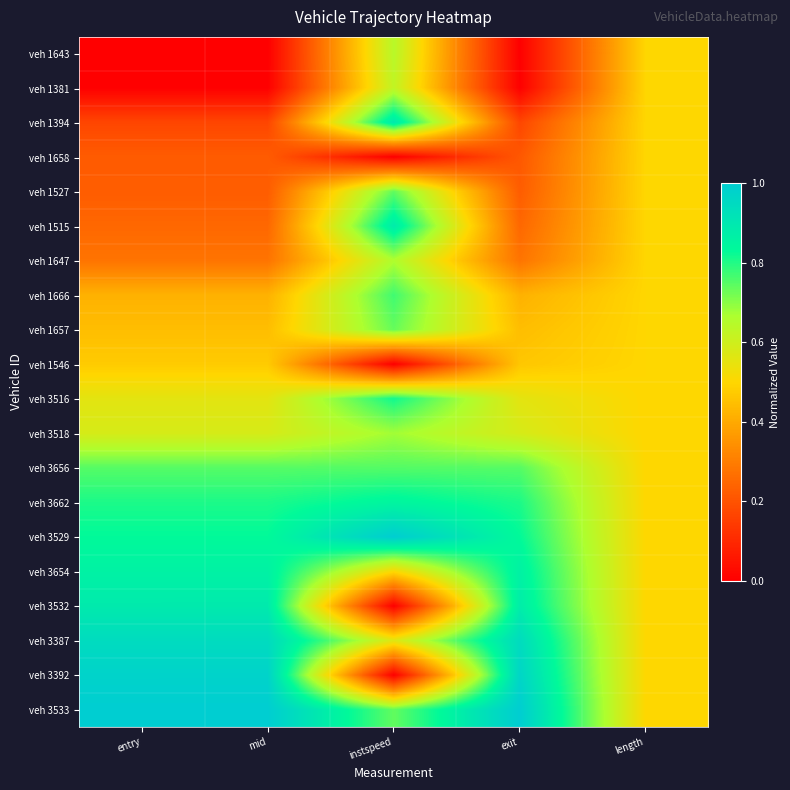

How many categories are shown in the chart?

5